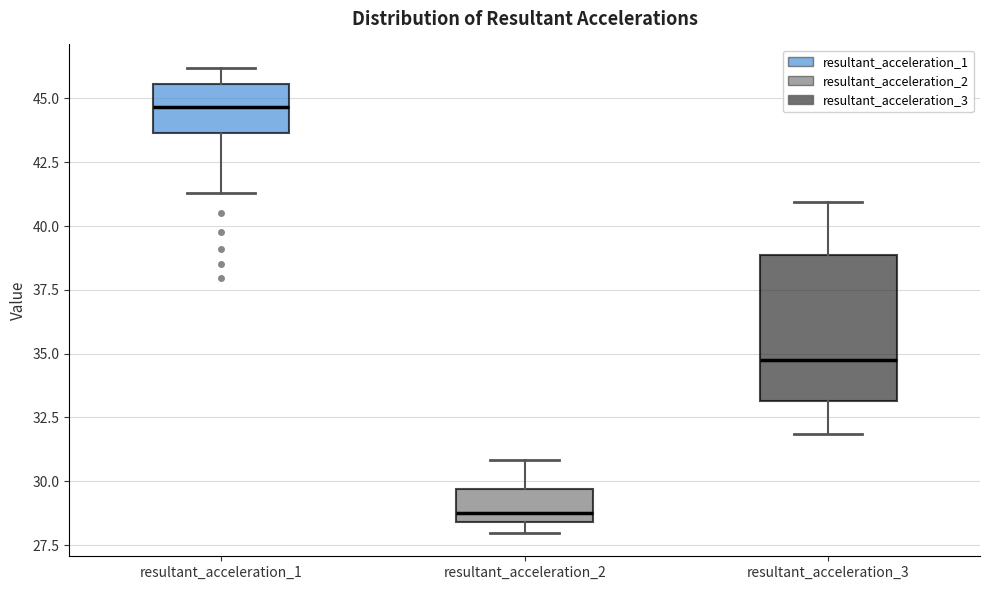

Which box's median line is the lowest?

resultant_acceleration_2